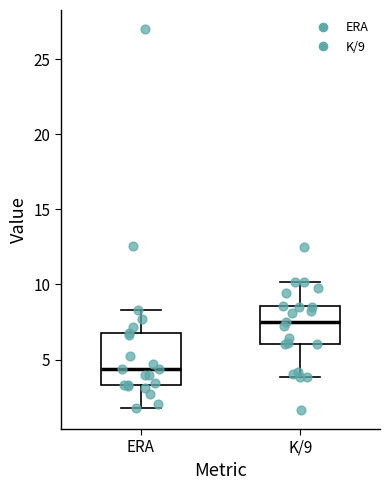

Where does the upper whisker of the box for K/9 end on the y-axis? The values are not printed on the chart, so give them approximately, as read against the axis.

10.0